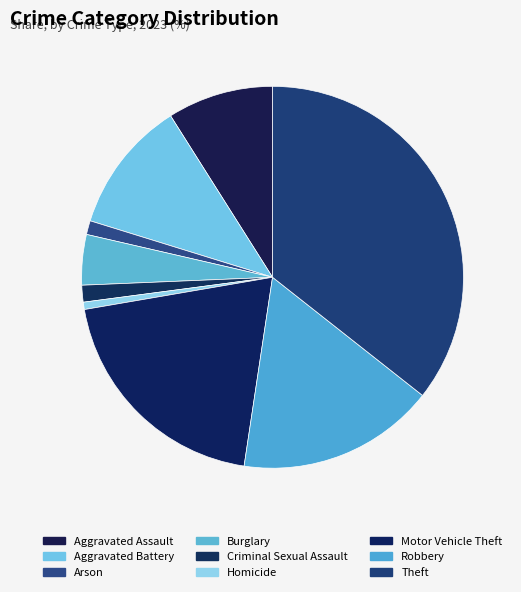

Which slice is the smallest?

Homicide